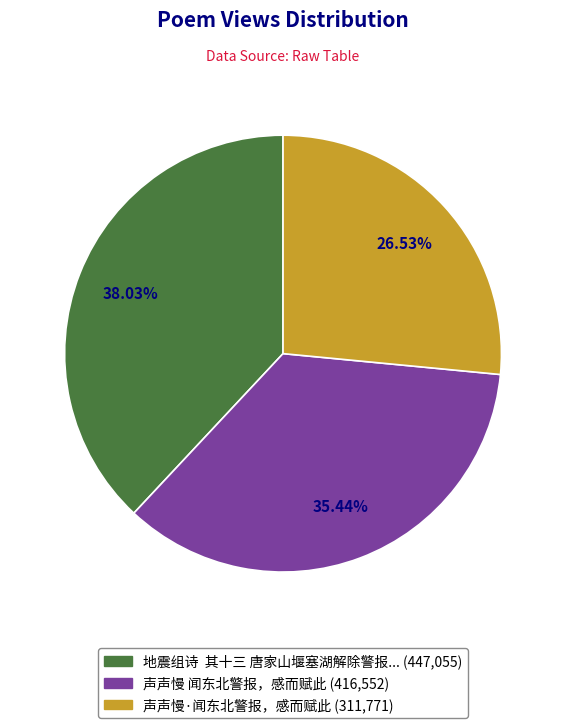

How many slices are in this pie chart?

3